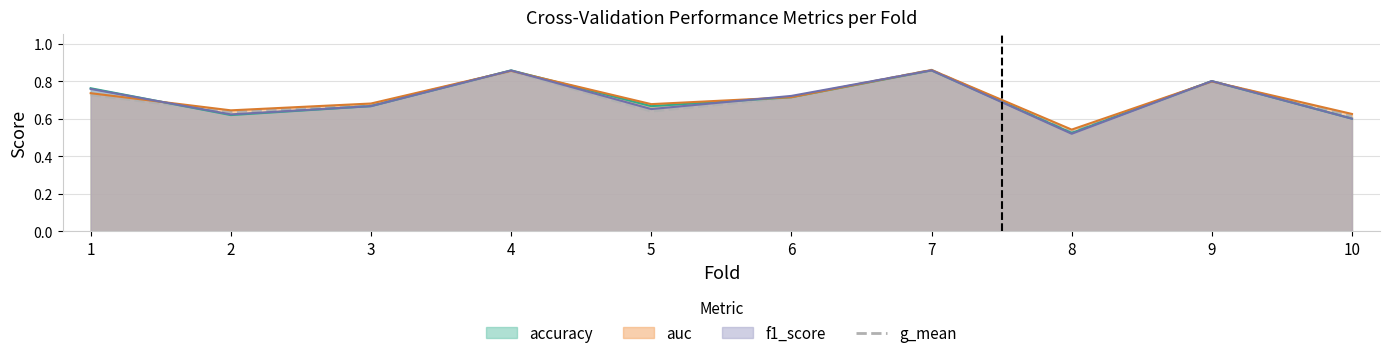

The chart shows a value of 0.9 at 3. True or false?

False